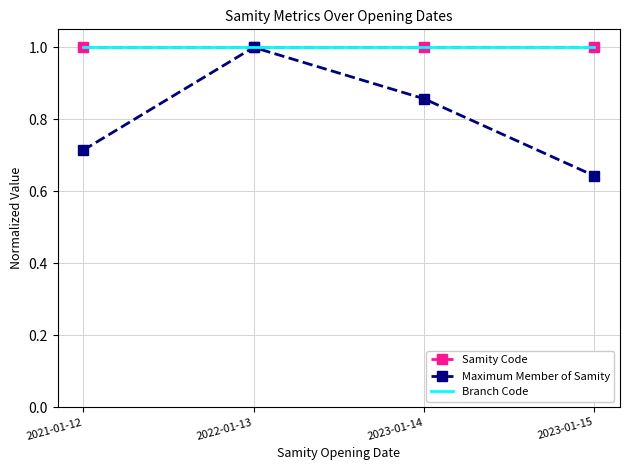

At which category does the chart reach its minimum across all series?

2023-01-15